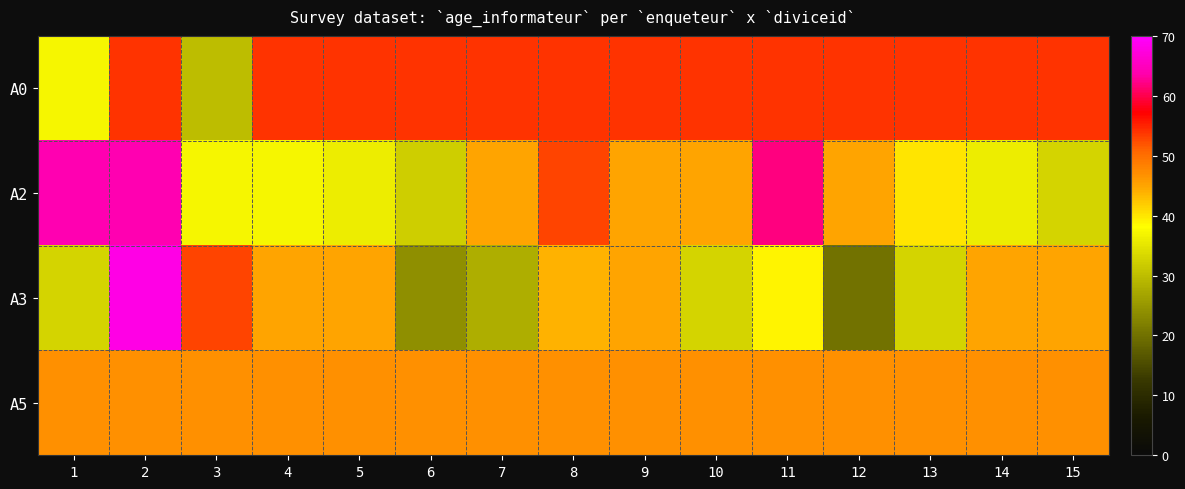

What is the total value across all series at 7?

174